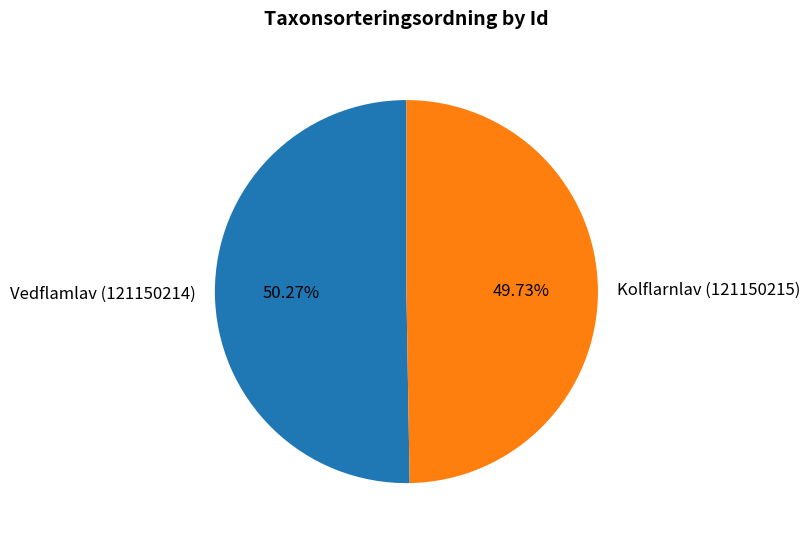

Which slice represents more than half of the pie?

Vedflamlav (121150214)